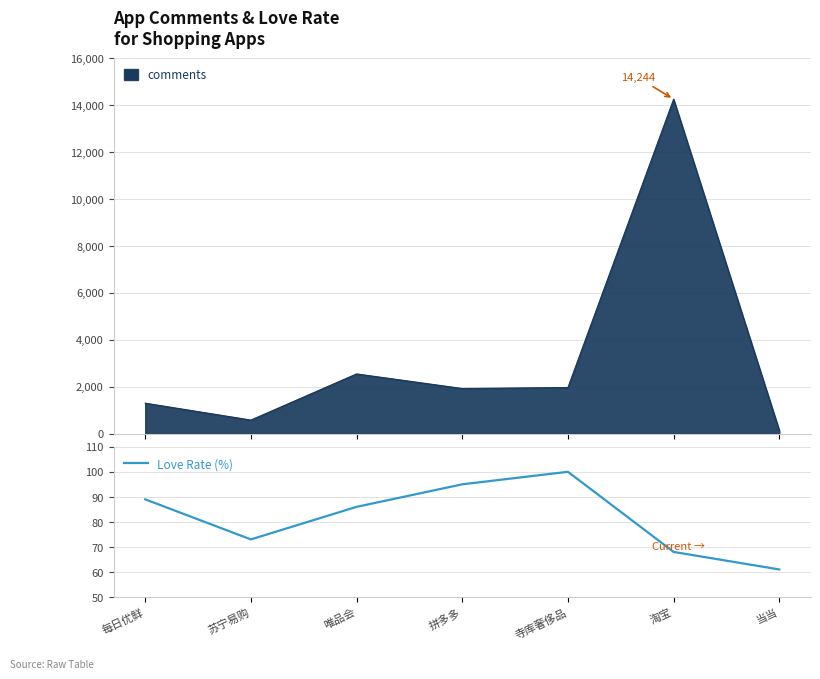

At which label is the value closest to 80?

唯品会